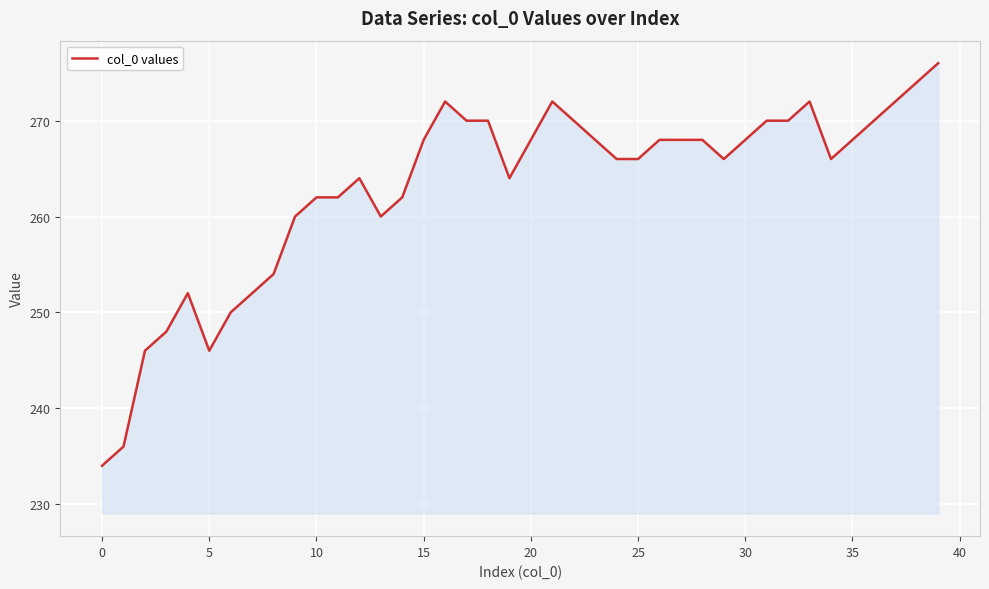

What is the difference between the maximum and minimum values?

42